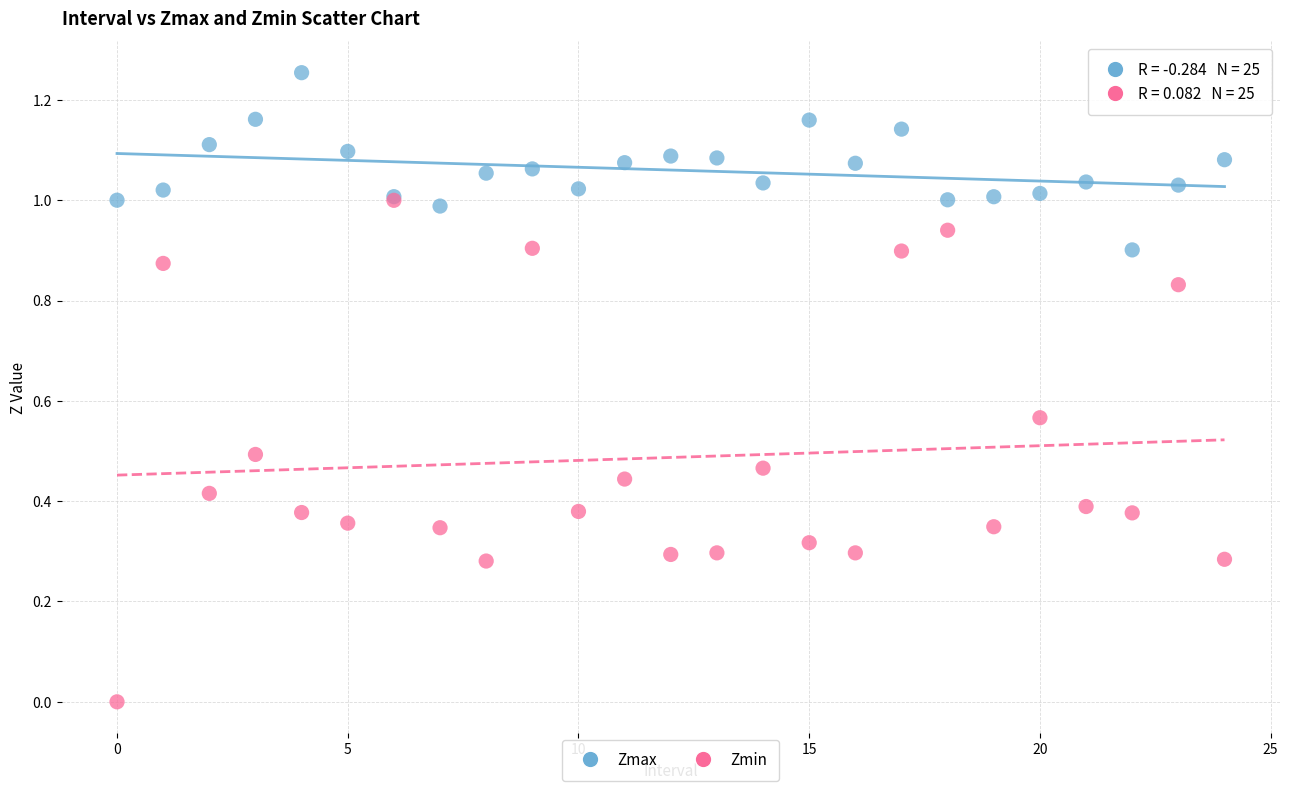

What are all the series names shown in the legend?

Zmax, Zmin